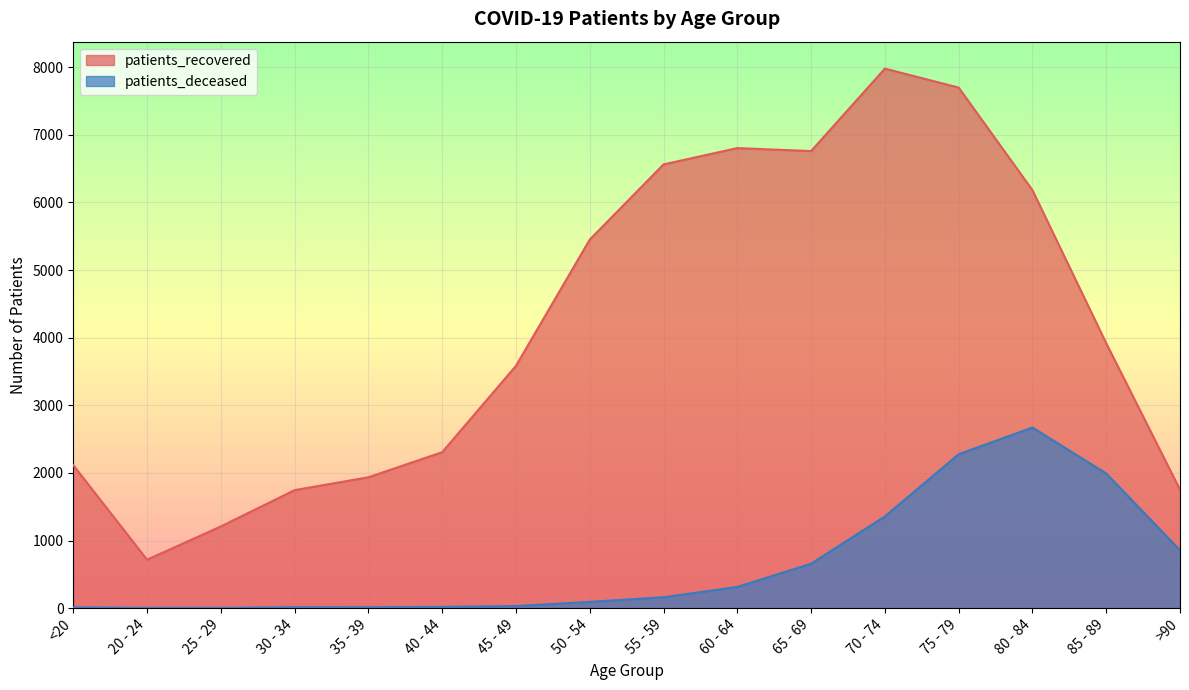

What is the label of the 2nd point from the left?

20 - 24